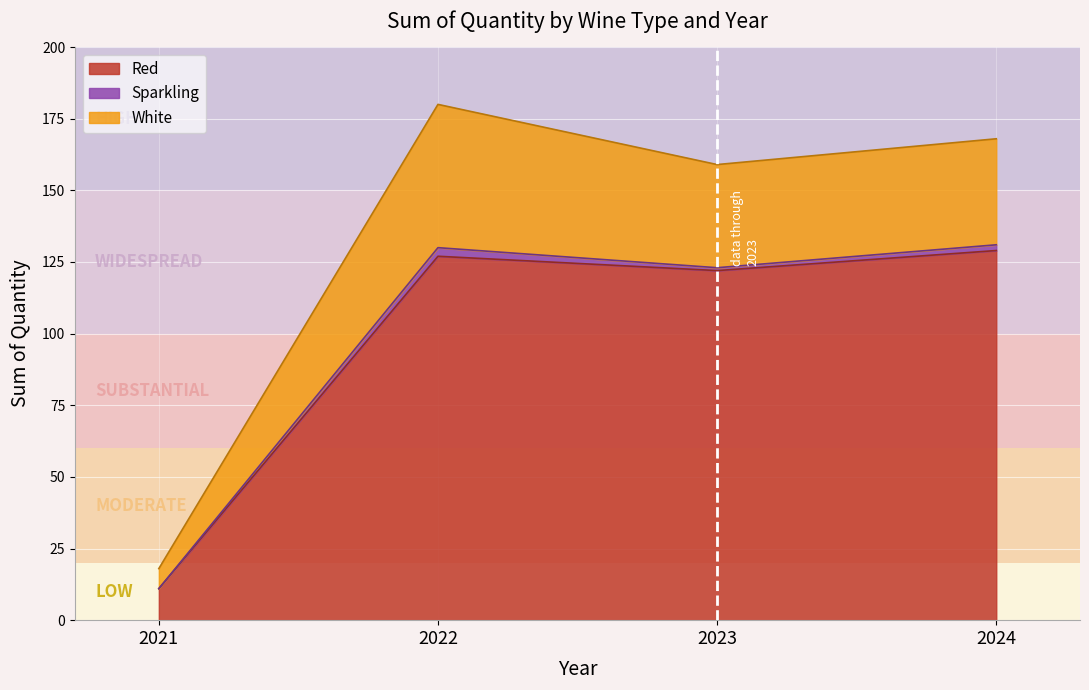

At how many categories does at least one series exceed 0?

4